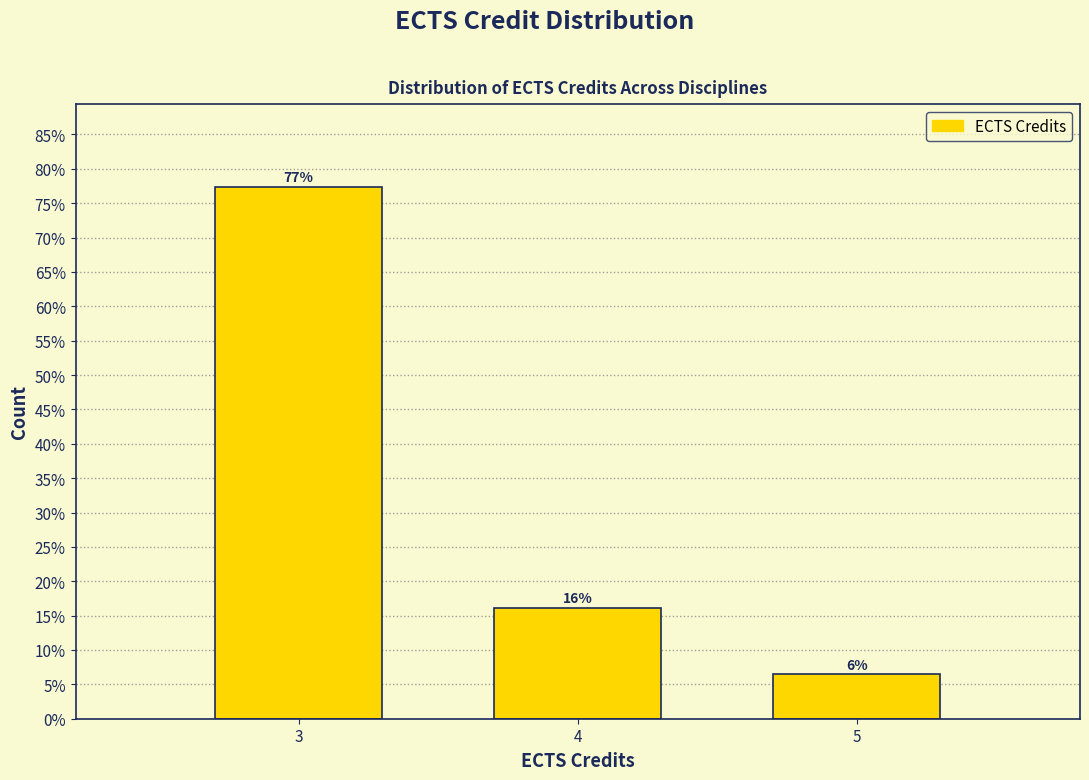

Are the bars horizontal?

No